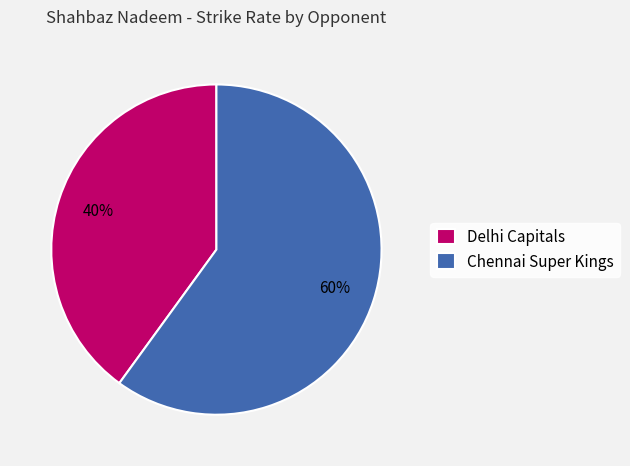

Is the sum of Delhi Capitals and Chennai Super Kings greater than half?

Yes